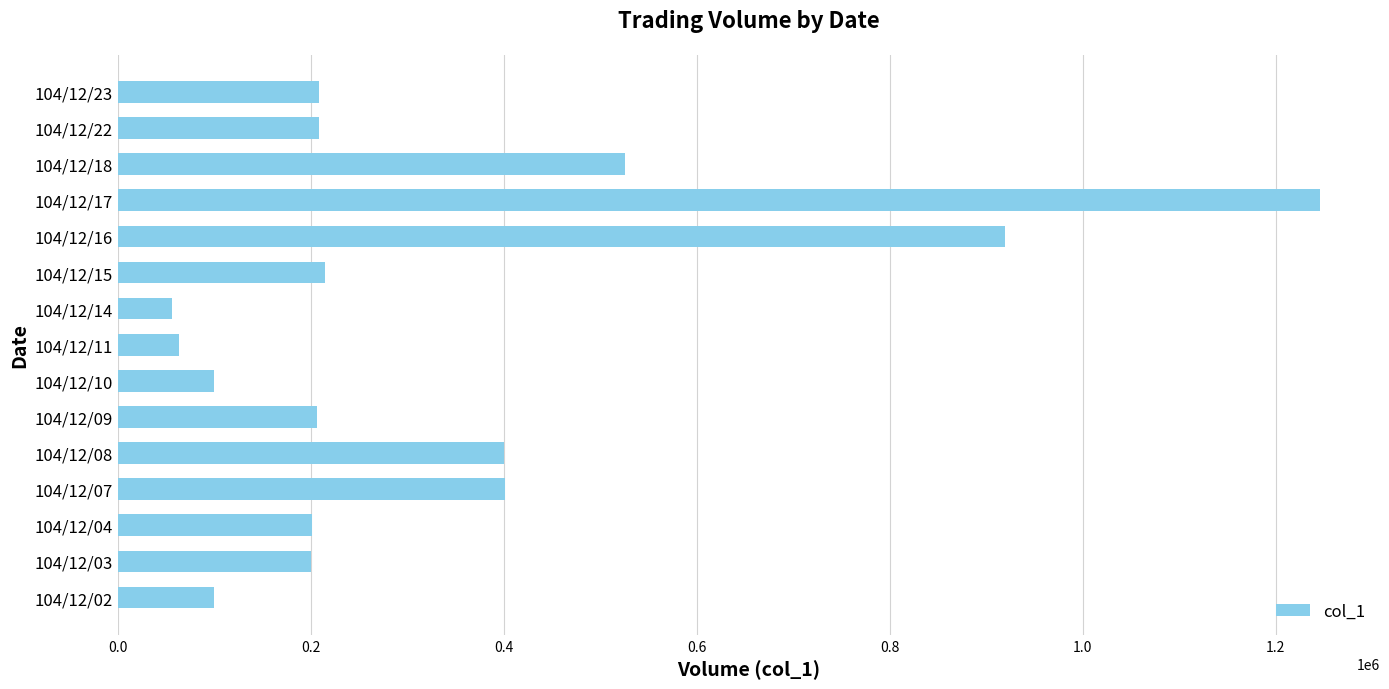

Where is the data nearest to the value 651000?

104/12/18